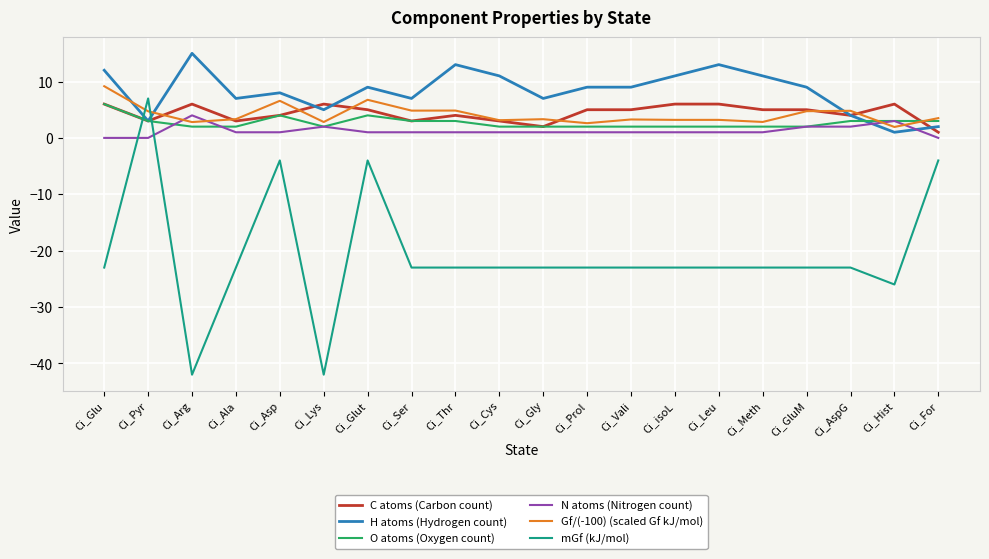

How many distinct data groups are displayed?

6